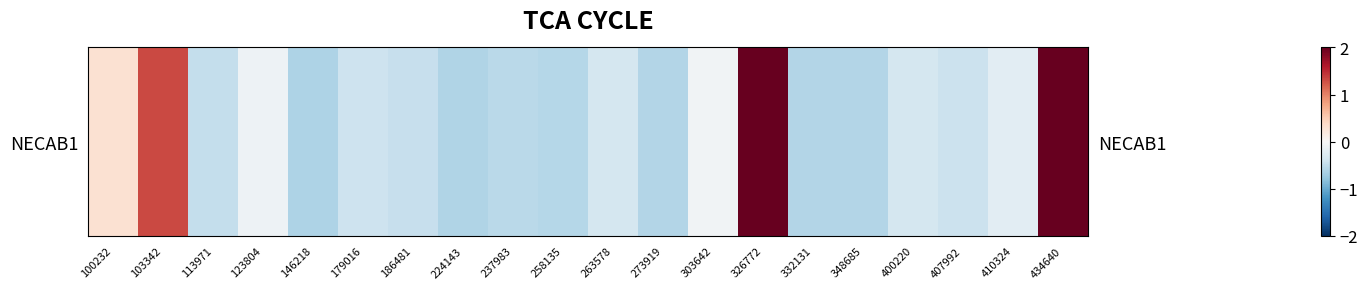

Rank the categories by value from lowest to highest.

146218, 224143, 348685, 273919, 332131, 258135, 237983, 113971, 186481, 407992, 179016, 263578, 400220, 410324, 123804, 303642, 100232, 103342, 326772, 434640